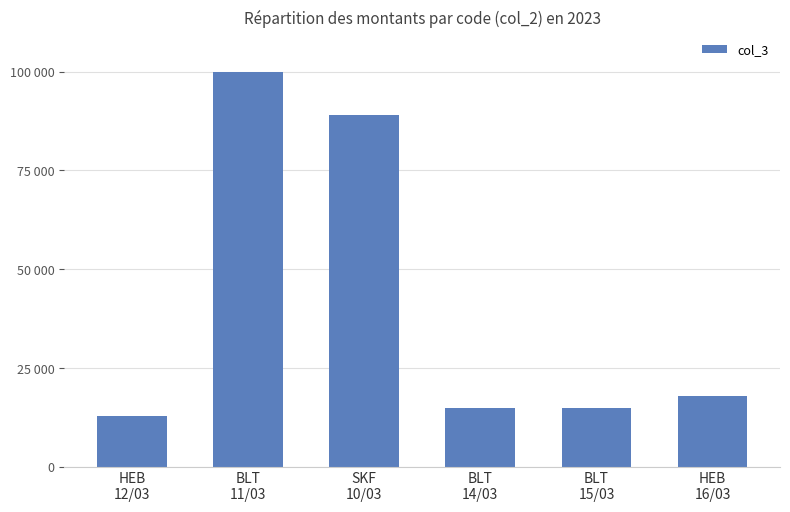

List the labels in order of value, largest first.

BLT
11/03, SKF
10/03, HEB
16/03, BLT
14/03, BLT
15/03, HEB
12/03